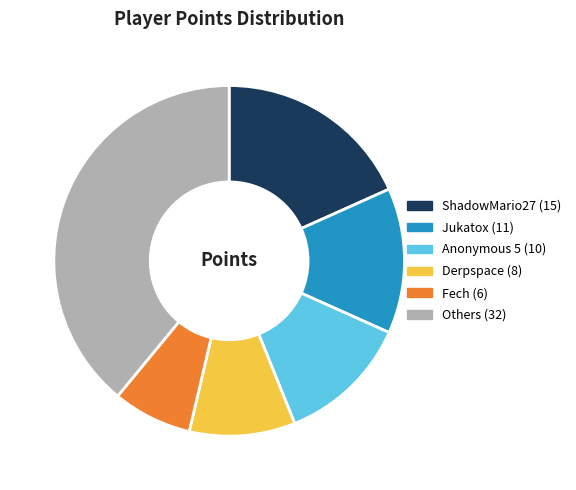

How many segments does this pie chart have?

6